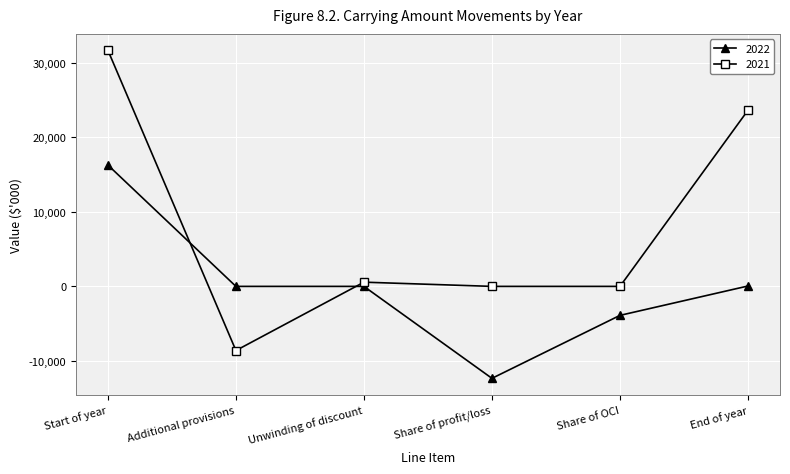

Does the chart display data point markers on the line(s)?

Yes